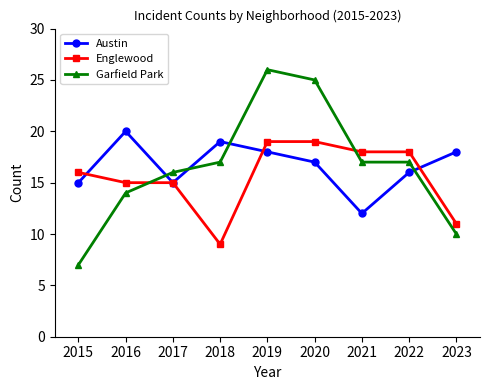

True or false: Garfield Park and Englewood intersect in this chart.

True